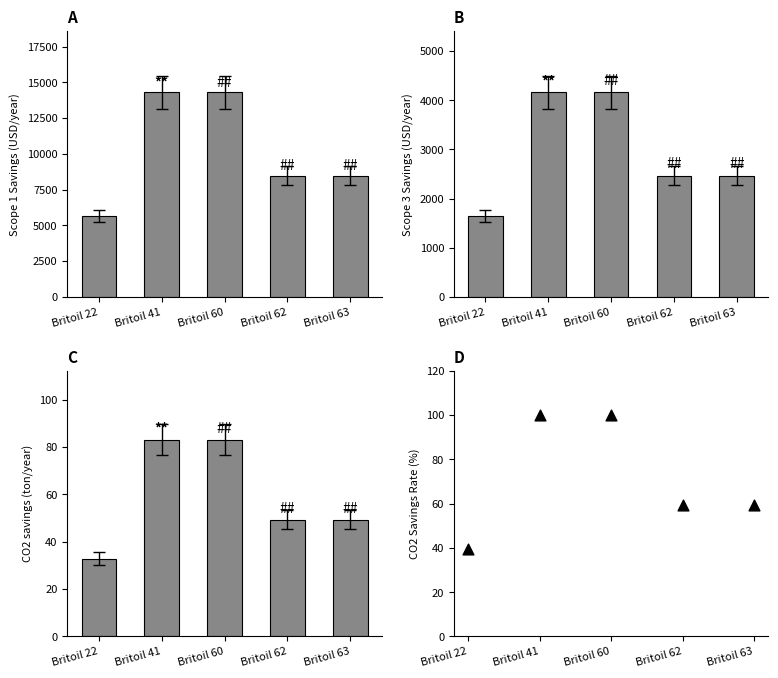

Which series contains the highest Y value?

Scope 1 Expected Savings